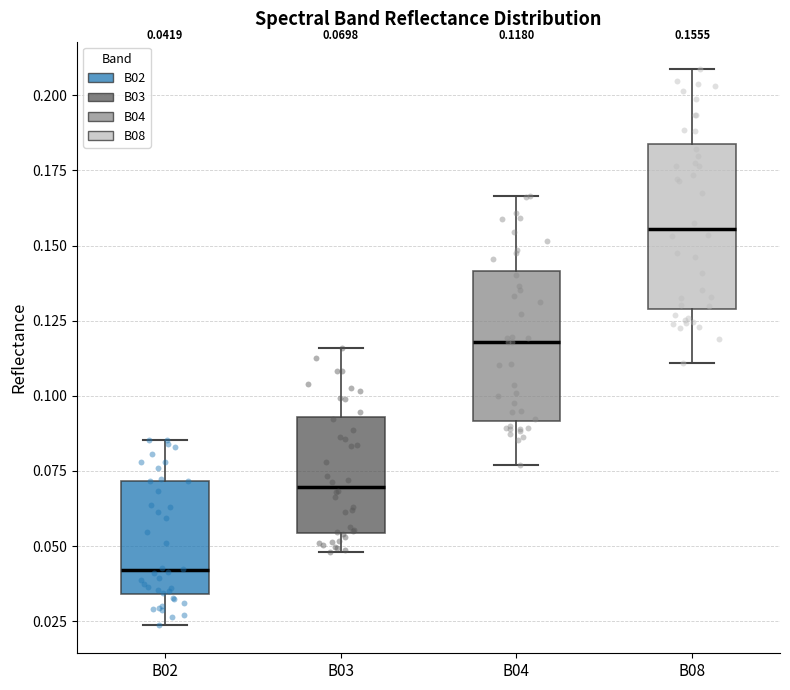

Which box has the highest median line?

B08